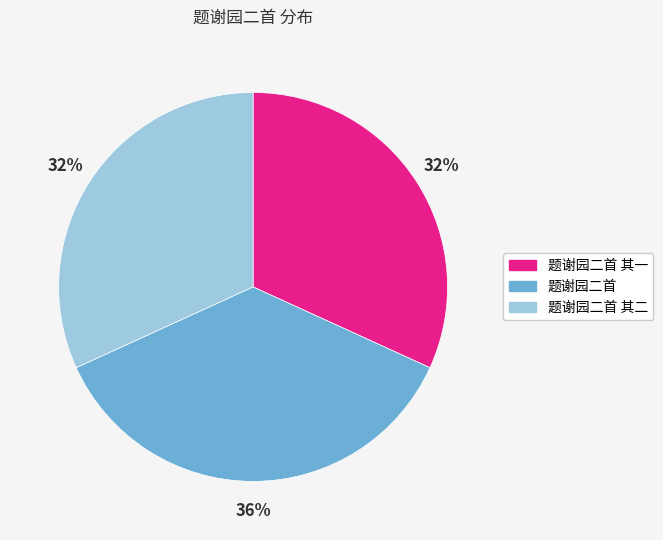

To the nearest percent, what is the average slice percentage?

33%